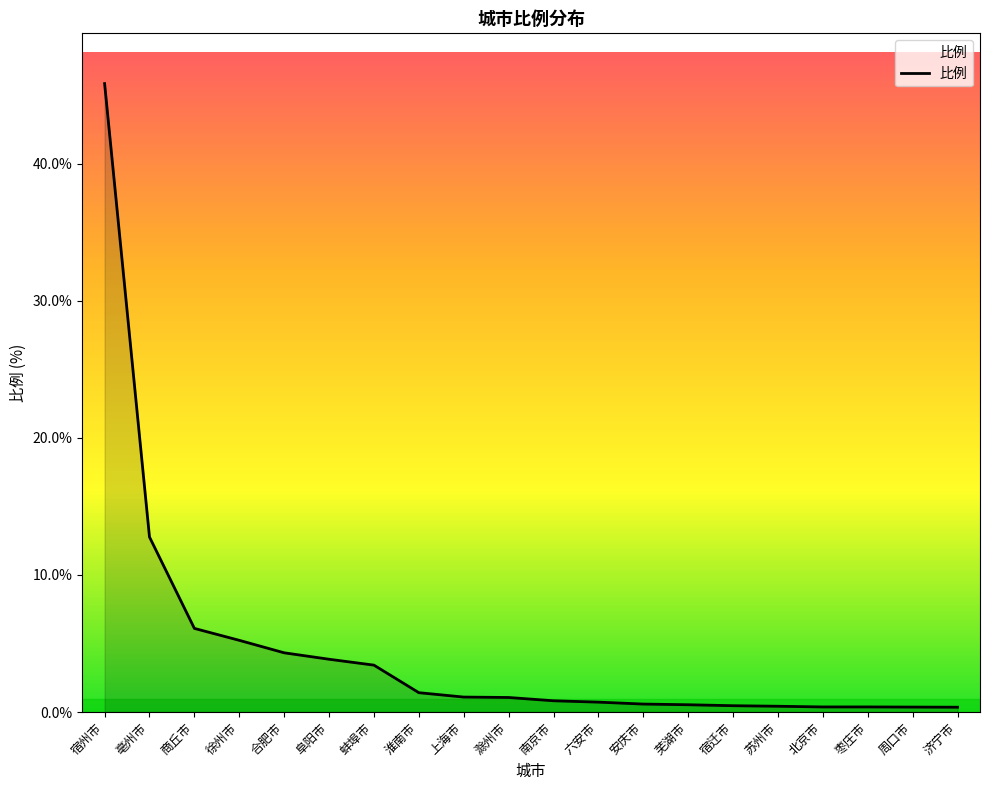

The value at 亳州市 is 12.8. True or false?

True